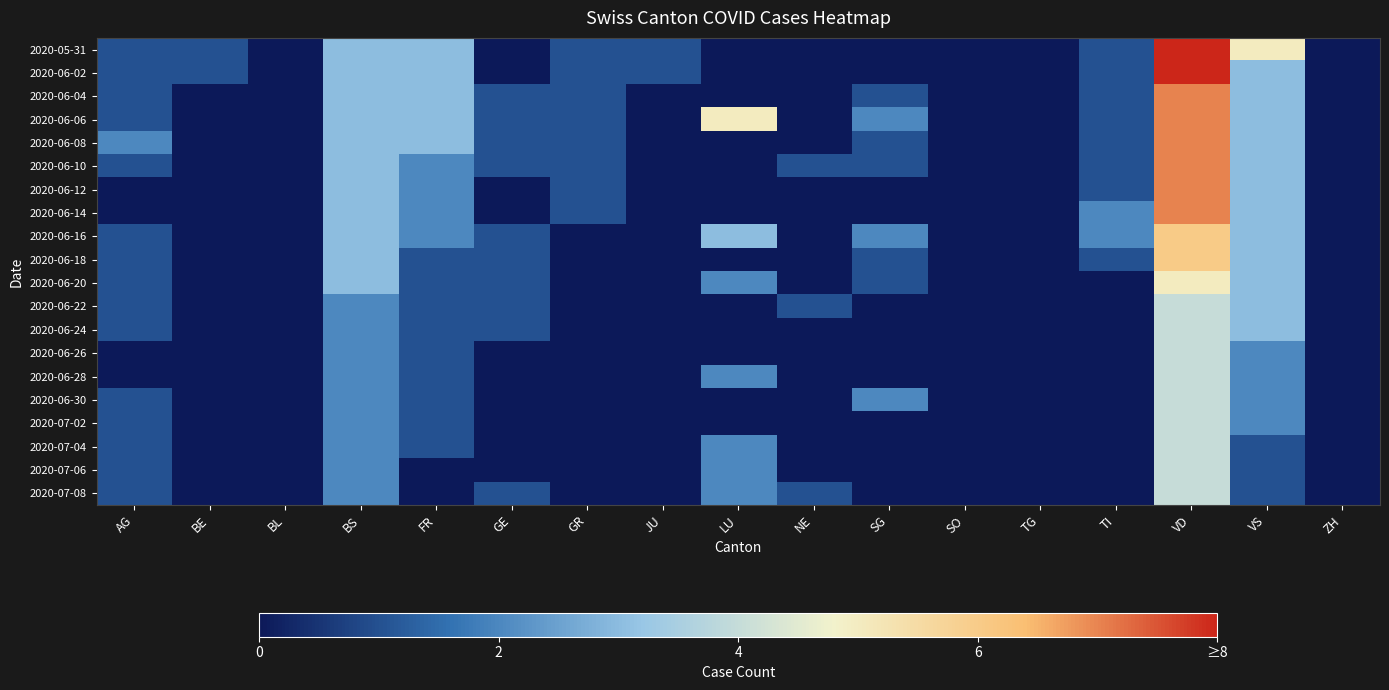

Reading left to right, list all the values displayed in this chart.

2020-05-31: AG=1	BE=1	BL=0	BS=3	FR=3	GE=0	GR=1	JU=1	LU=0	NE=0	SG=0	SO=0	TG=0	TI=1	VD=8	VS=5	ZH=0
2020-06-02: AG=1	BE=1	BL=0	BS=3	FR=3	GE=0	GR=1	JU=1	LU=0	NE=0	SG=0	SO=0	TG=0	TI=1	VD=8	VS=3	ZH=0
2020-06-04: AG=1	BE=0	BL=0	BS=3	FR=3	GE=1	GR=1	JU=0	LU=0	NE=0	SG=1	SO=0	TG=0	TI=1	VD=7	VS=3	ZH=0
2020-06-06: AG=1	BE=0	BL=0	BS=3	FR=3	GE=1	GR=1	JU=0	LU=5	NE=0	SG=2	SO=0	TG=0	TI=1	VD=7	VS=3	ZH=0
2020-06-08: AG=2	BE=0	BL=0	BS=3	FR=3	GE=1	GR=1	JU=0	LU=0	NE=0	SG=1	SO=0	TG=0	TI=1	VD=7	VS=3	ZH=0
2020-06-10: AG=1	BE=0	BL=0	BS=3	FR=2	GE=1	GR=1	JU=0	LU=0	NE=1	SG=1	SO=0	TG=0	TI=1	VD=7	VS=3	ZH=0
2020-06-12: AG=0	BE=0	BL=0	BS=3	FR=2	GE=0	GR=1	JU=0	LU=0	NE=0	SG=0	SO=0	TG=0	TI=1	VD=7	VS=3	ZH=0
2020-06-14: AG=0	BE=0	BL=0	BS=3	FR=2	GE=0	GR=1	JU=0	LU=0	NE=0	SG=0	SO=0	TG=0	TI=2	VD=7	VS=3	ZH=0
2020-06-16: AG=1	BE=0	BL=0	BS=3	FR=2	GE=1	GR=0	JU=0	LU=3	NE=0	SG=2	SO=0	TG=0	TI=2	VD=6	VS=3	ZH=0
2020-06-18: AG=1	BE=0	BL=0	BS=3	FR=1	GE=1	GR=0	JU=0	LU=0	NE=0	SG=1	SO=0	TG=0	TI=1	VD=6	VS=3	ZH=0
2020-06-20: AG=1	BE=0	BL=0	BS=3	FR=1	GE=1	GR=0	JU=0	LU=2	NE=0	SG=1	SO=0	TG=0	TI=0	VD=5	VS=3	ZH=0
2020-06-22: AG=1	BE=0	BL=0	BS=2	FR=1	GE=1	GR=0	JU=0	LU=0	NE=1	SG=0	SO=0	TG=0	TI=0	VD=4	VS=3	ZH=0
2020-06-24: AG=1	BE=0	BL=0	BS=2	FR=1	GE=1	GR=0	JU=0	LU=0	NE=0	SG=0	SO=0	TG=0	TI=0	VD=4	VS=3	ZH=0
2020-06-26: AG=0	BE=0	BL=0	BS=2	FR=1	GE=0	GR=0	JU=0	LU=0	NE=0	SG=0	SO=0	TG=0	TI=0	VD=4	VS=2	ZH=0
2020-06-28: AG=0	BE=0	BL=0	BS=2	FR=1	GE=0	GR=0	JU=0	LU=2	NE=0	SG=0	SO=0	TG=0	TI=0	VD=4	VS=2	ZH=0
2020-06-30: AG=1	BE=0	BL=0	BS=2	FR=1	GE=0	GR=0	JU=0	LU=0	NE=0	SG=2	SO=0	TG=0	TI=0	VD=4	VS=2	ZH=0
2020-07-02: AG=1	BE=0	BL=0	BS=2	FR=1	GE=0	GR=0	JU=0	LU=0	NE=0	SG=0	SO=0	TG=0	TI=0	VD=4	VS=2	ZH=0
2020-07-04: AG=1	BE=0	BL=0	BS=2	FR=1	GE=0	GR=0	JU=0	LU=2	NE=0	SG=0	SO=0	TG=0	TI=0	VD=4	VS=1	ZH=0
2020-07-06: AG=1	BE=0	BL=0	BS=2	FR=0	GE=0	GR=0	JU=0	LU=2	NE=0	SG=0	SO=0	TG=0	TI=0	VD=4	VS=1	ZH=0
2020-07-08: AG=1	BE=0	BL=0	BS=2	FR=0	GE=1	GR=0	JU=0	LU=2	NE=1	SG=0	SO=0	TG=0	TI=0	VD=4	VS=1	ZH=0